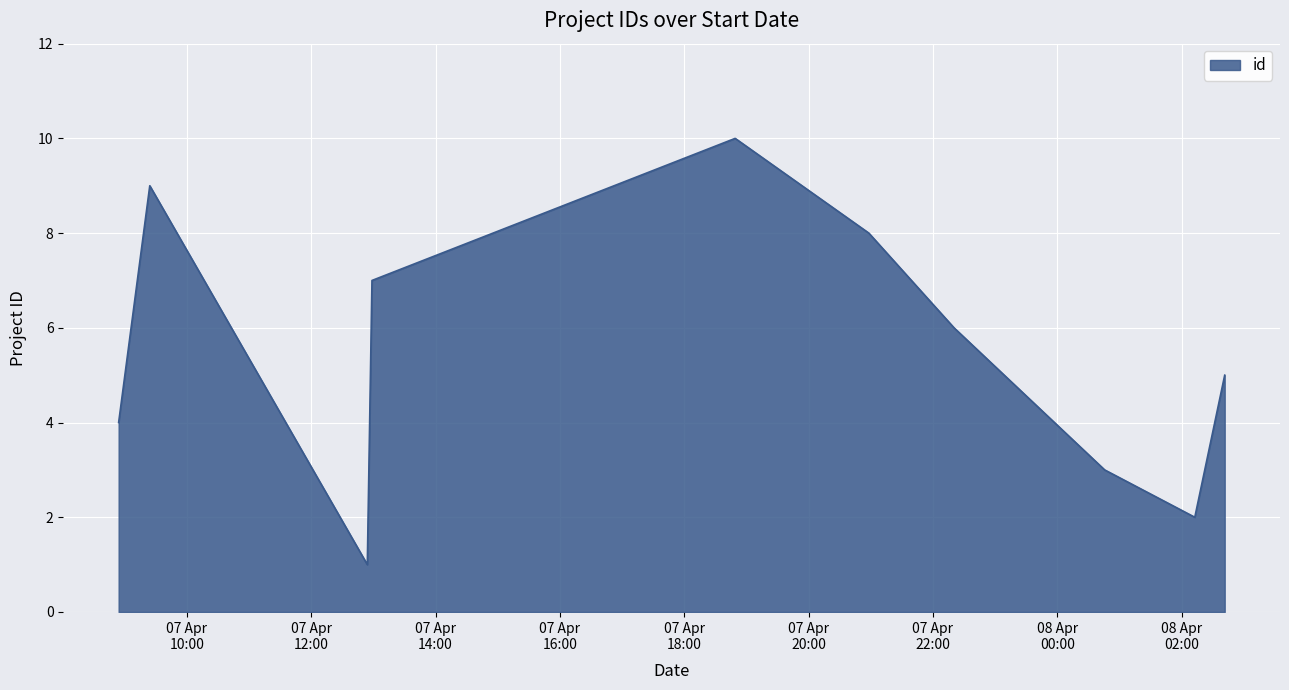

How many lines are shown in the chart?

1